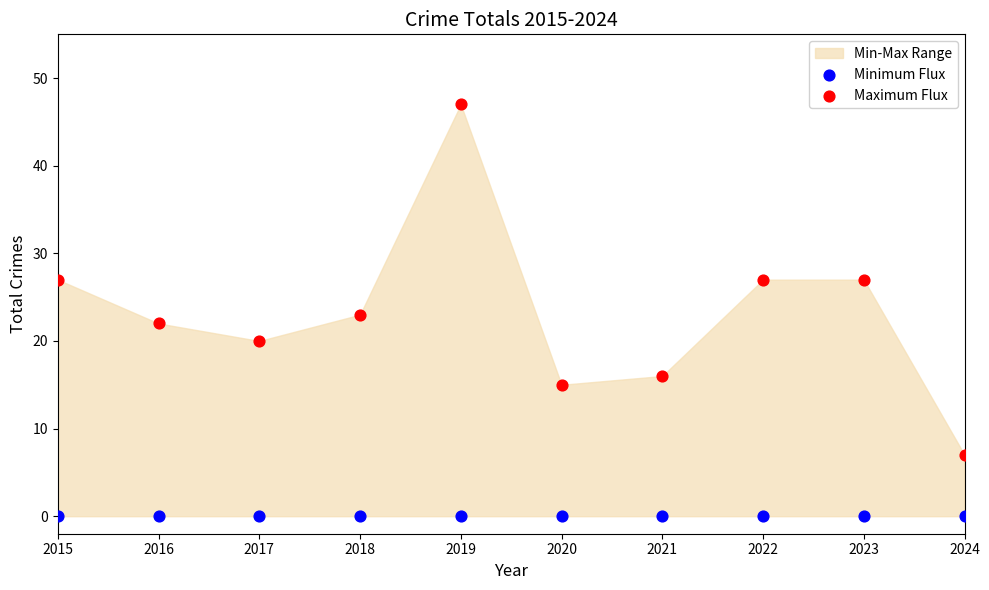

Which series contains the lowest Y value?

Minimum Flux